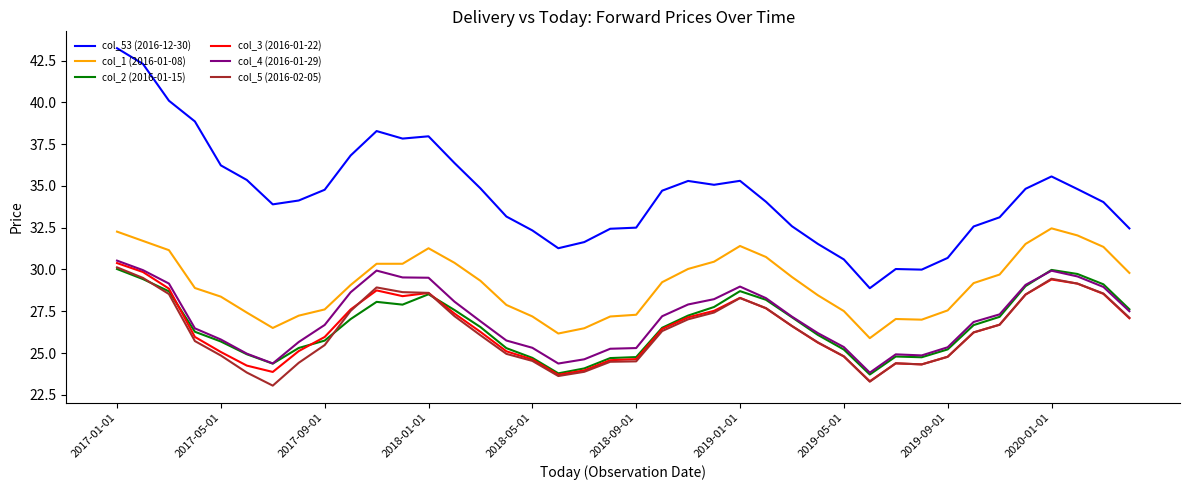

True or false: col_2 (2016-01-15) and col_53 (2016-12-30) intersect in this chart.

False